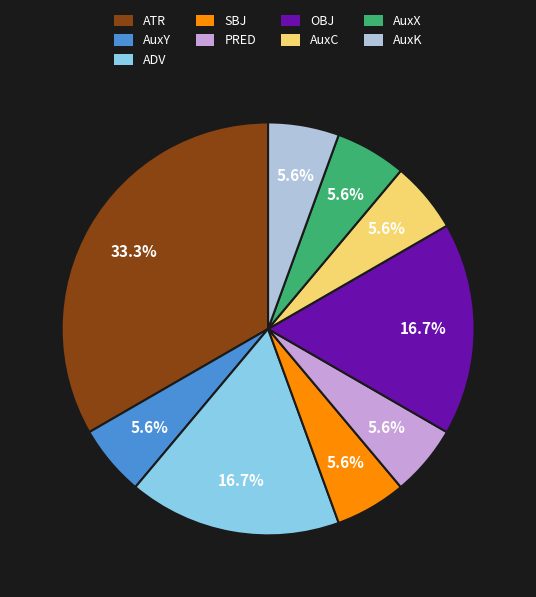

To the nearest percent, what percentage of the pie is AuxC?

6%